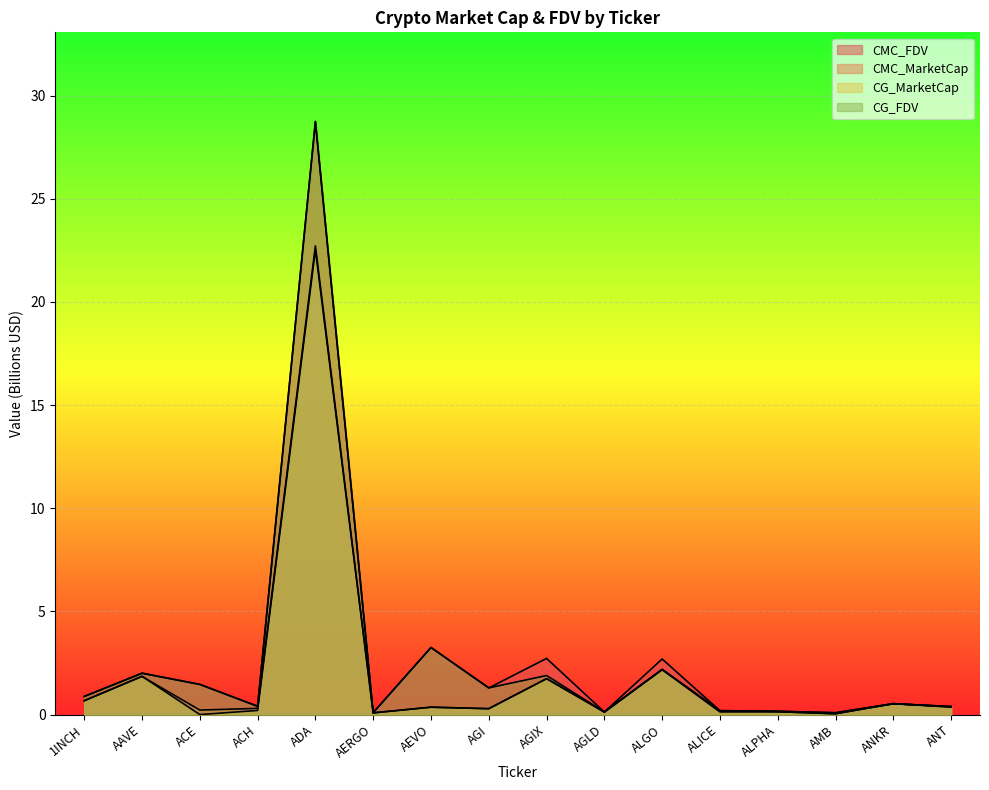

Which series has the widest spread of values?

CG_FDV